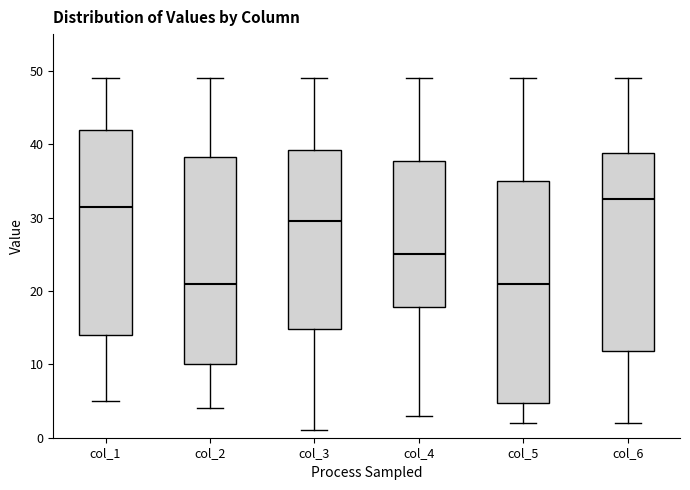

Comparing the boxes themselves (not the whiskers), which one is the tallest?

col_5